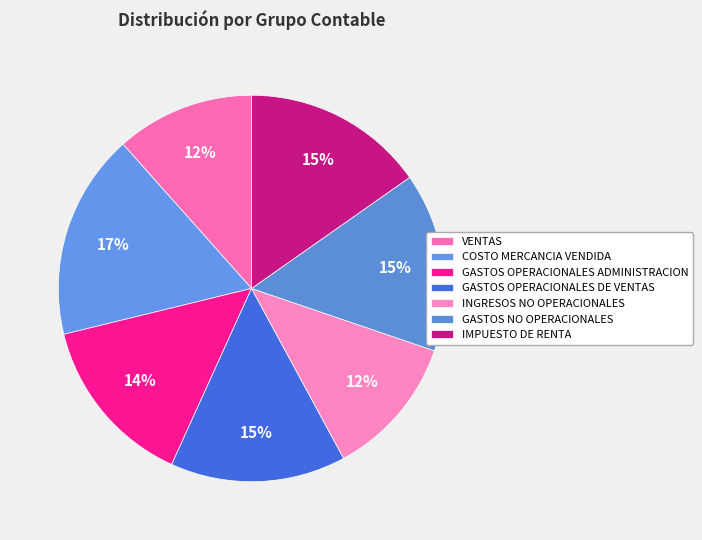

How many segments does this pie chart have?

7